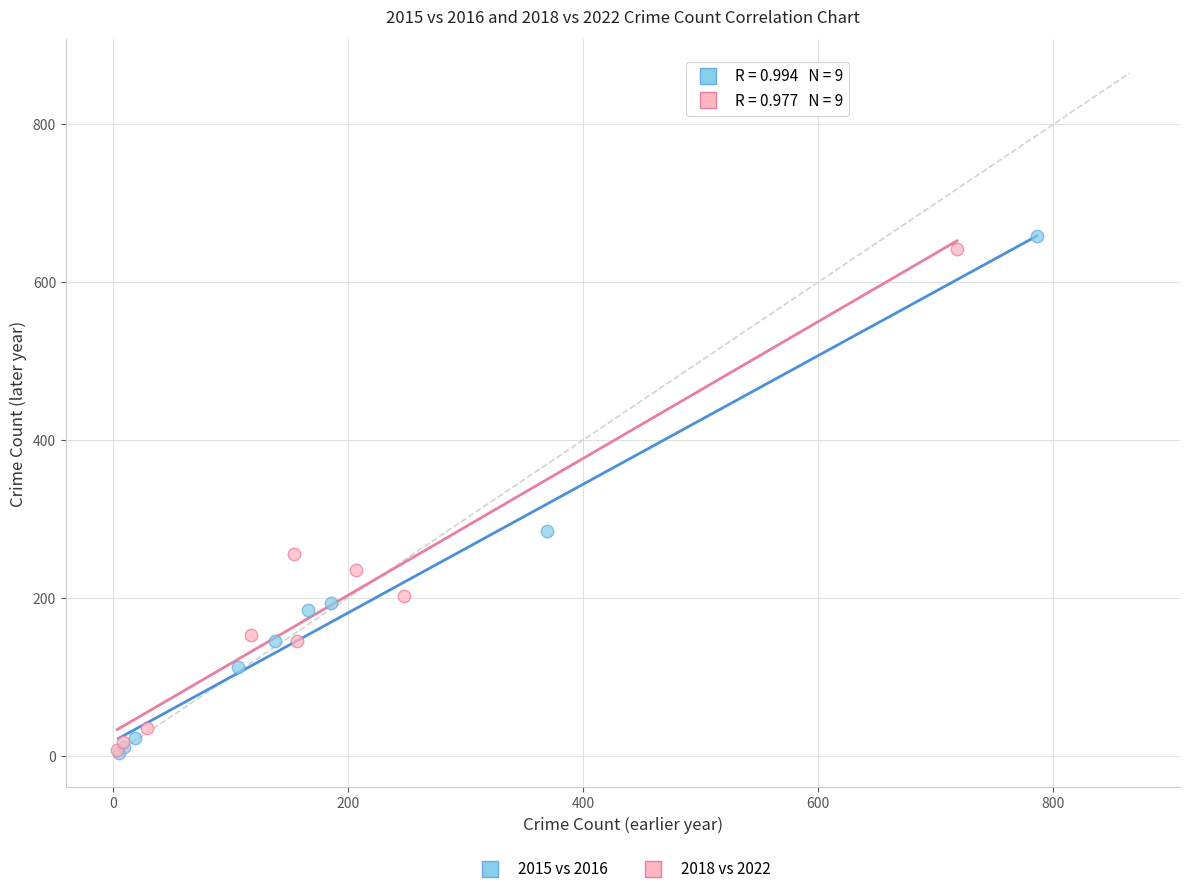

Which series has the widest spread of Y values?

2015 vs 2016